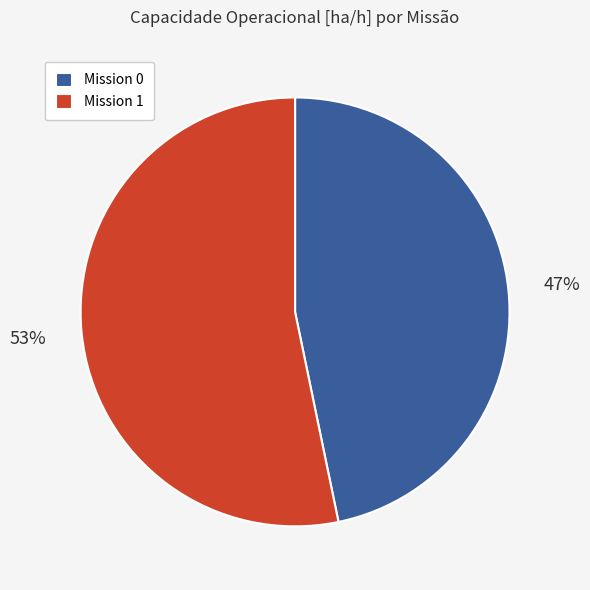

To the nearest percent, what percentage of the pie is Mission 1?

53%